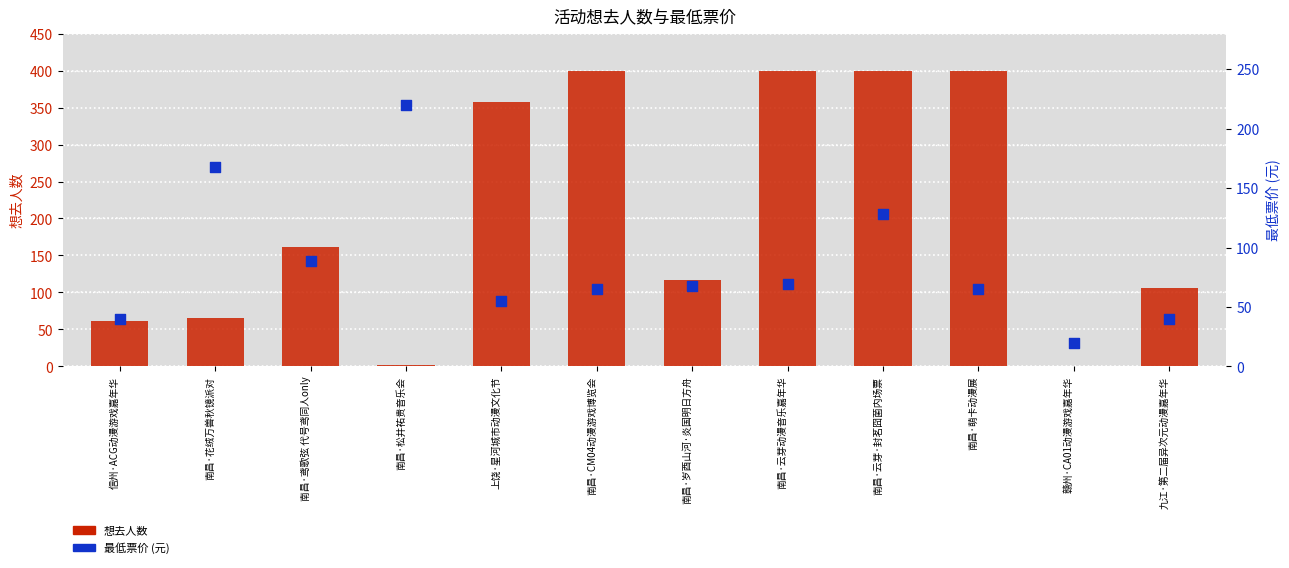

Which series reaches the minimum Y coordinate?

想去人数